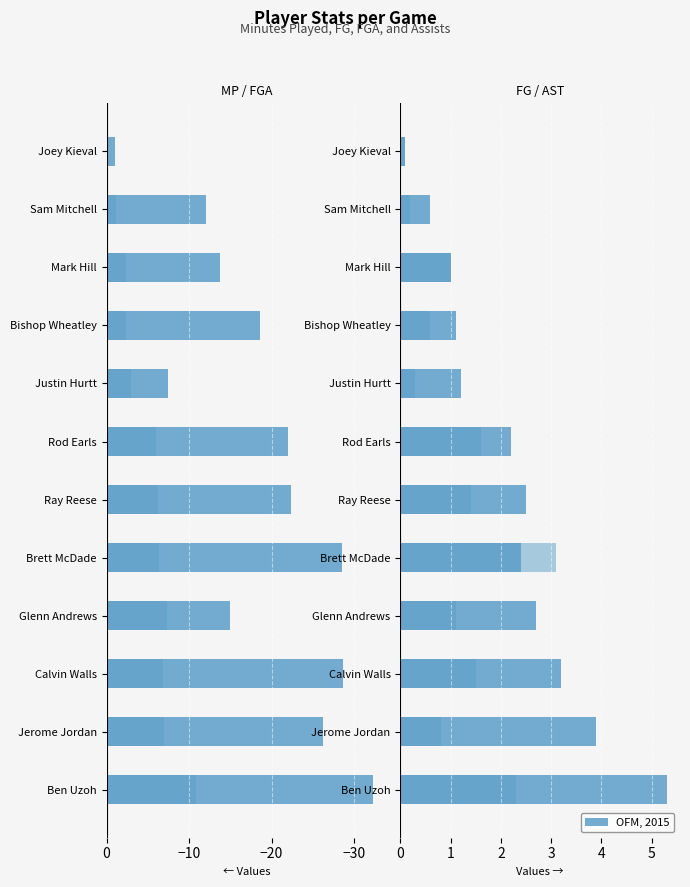

The MP series shows -3.1 at Sam Mitchell. True or false?

False